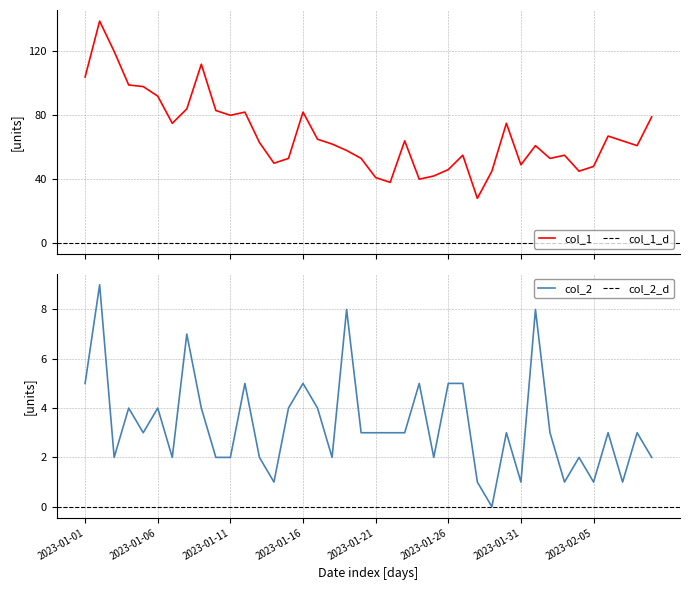

How many data points in col_1 are less than 63?

20